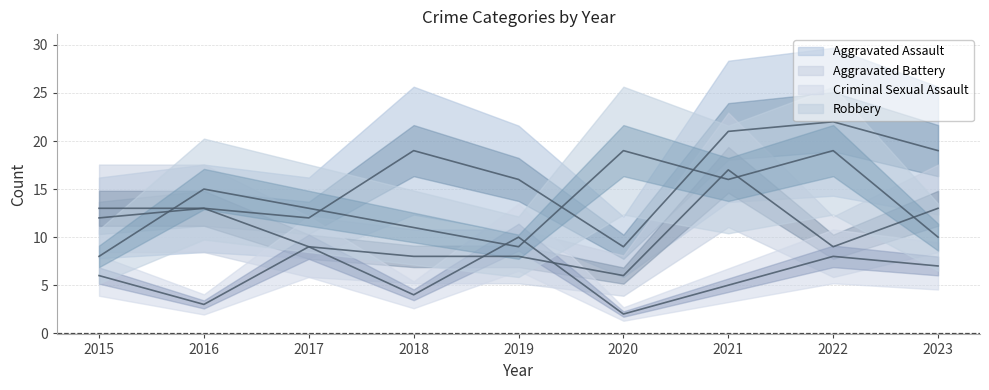

Where is the first local maximum for Aggravated Assault?

2016